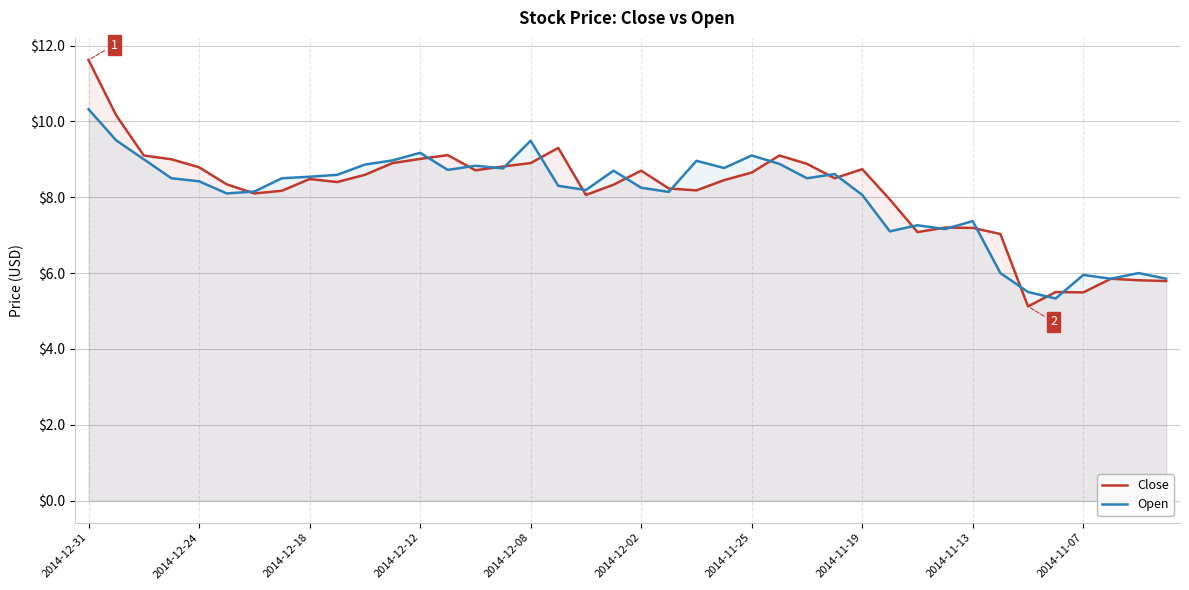

What is the minimum value for Open?

5.3